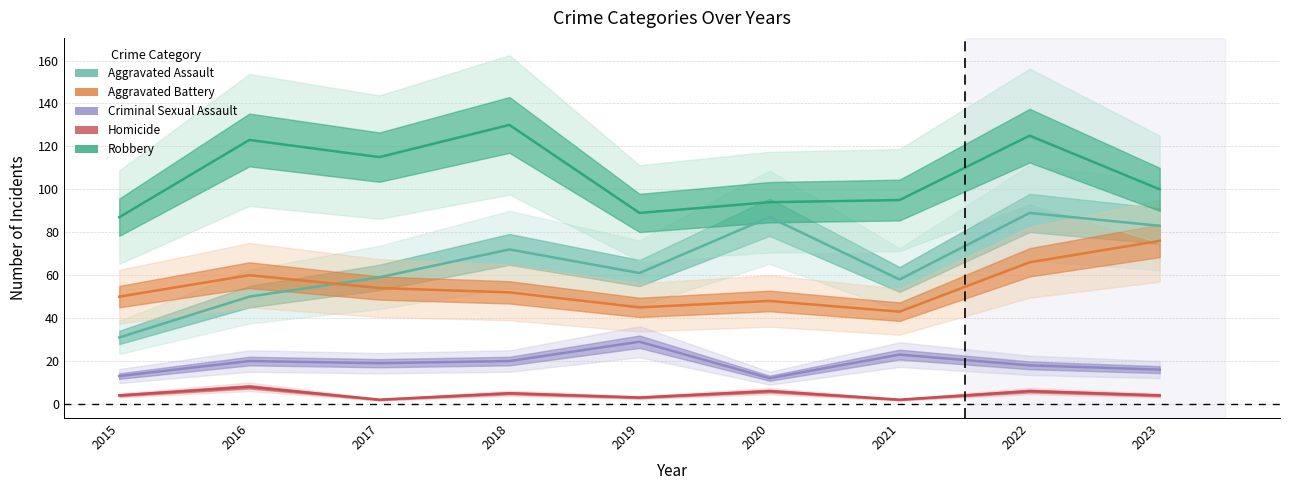

True or false: Aggravated Battery and Robbery intersect in this chart.

False